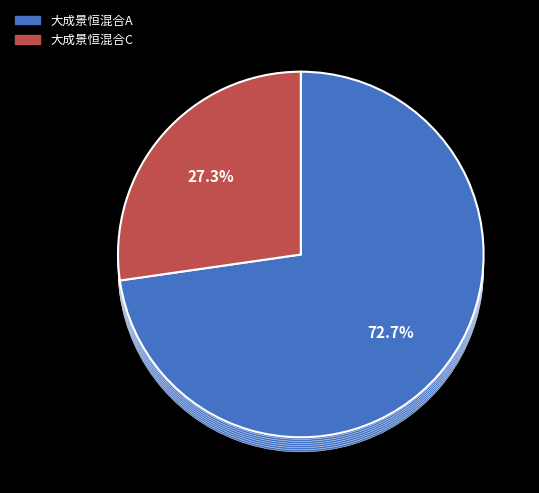

The 大成景恒混合C slice represents 19% of the pie. True or false?

False